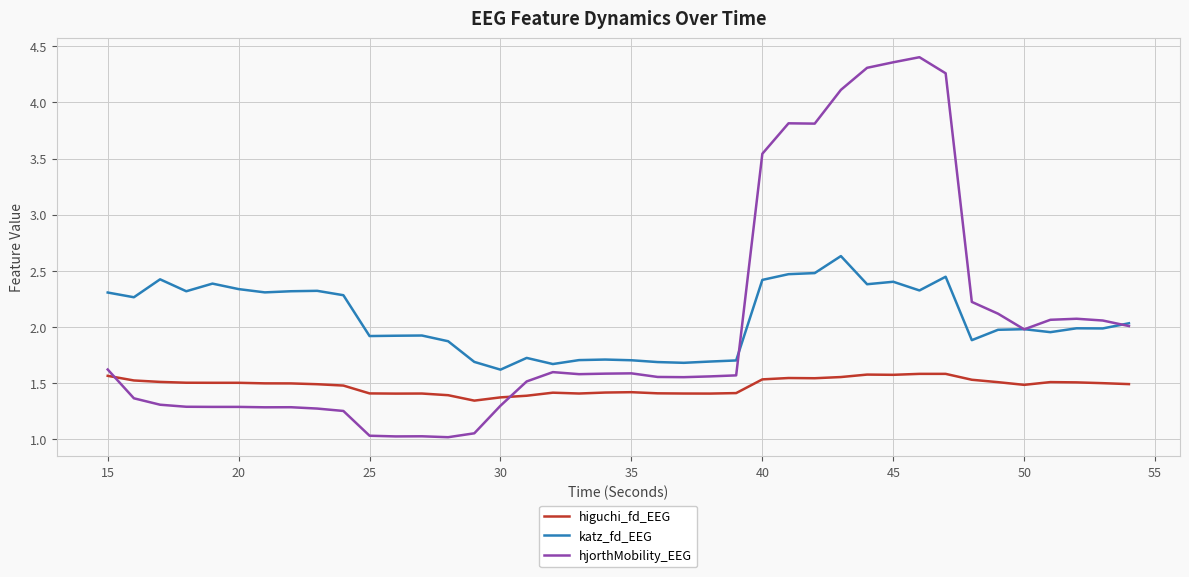

List the series in order of their peak value, lowest first.

higuchi_fd_EEG, katz_fd_EEG, hjorthMobility_EEG